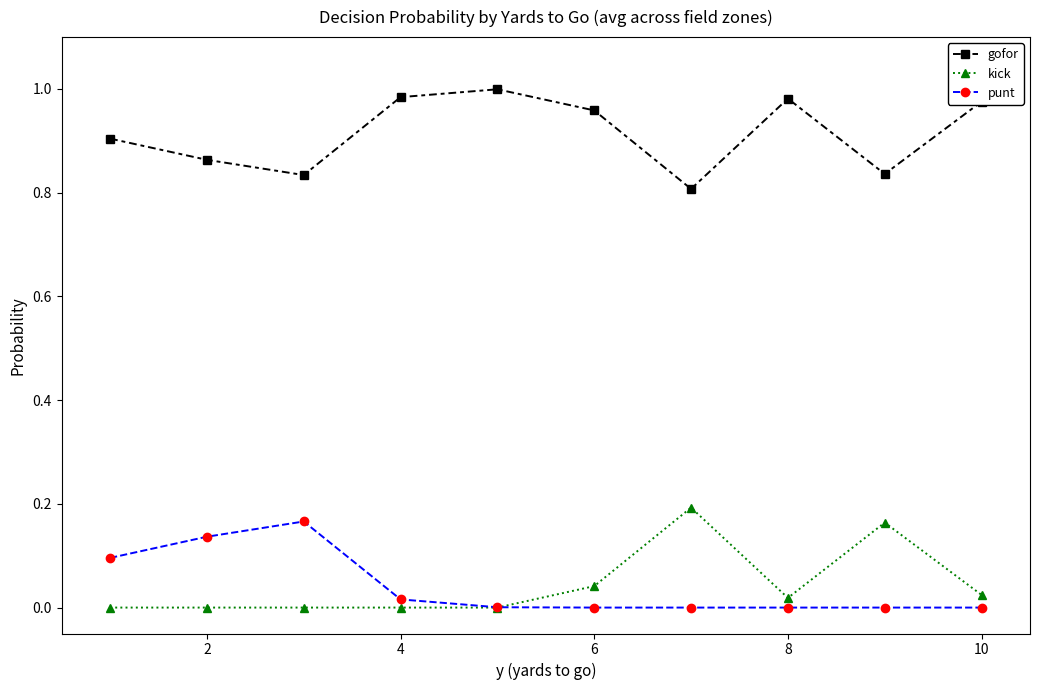

True or false: gofor and kick cross at least once.

False